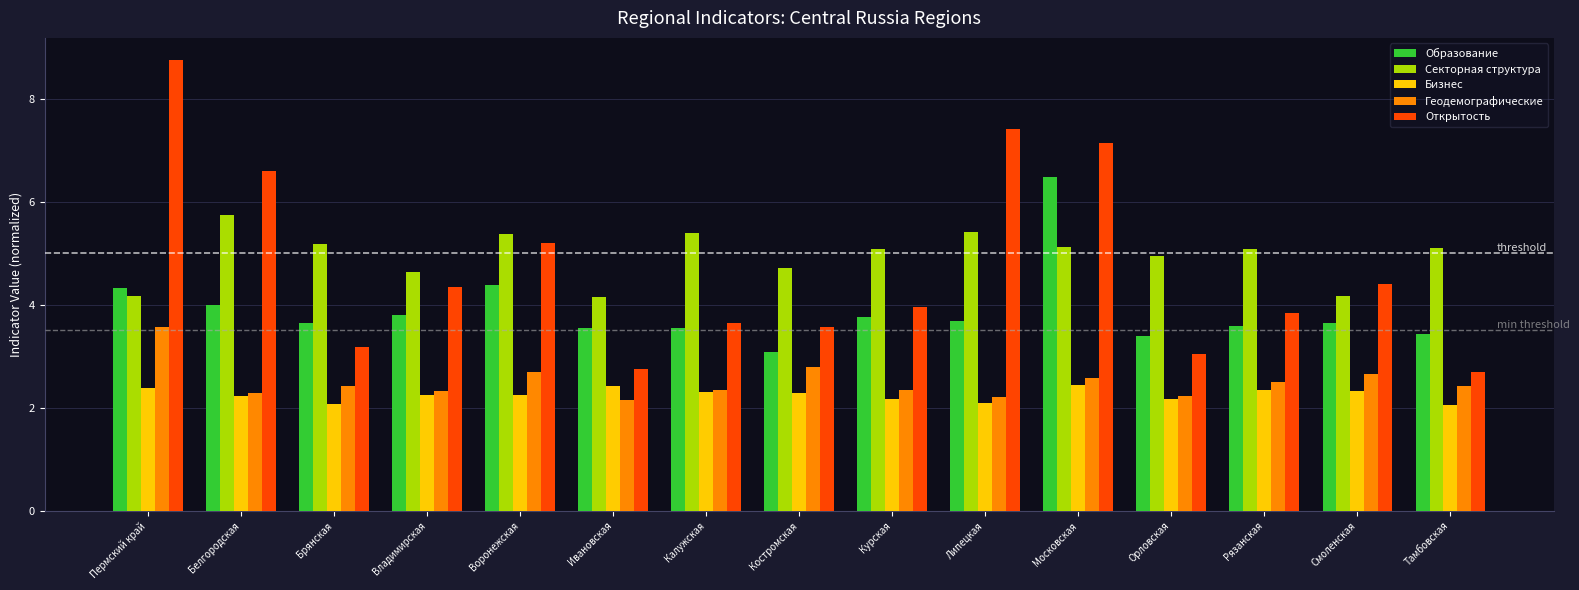

What is the approximate value of Геодемографические at Тамбовская?

2.4